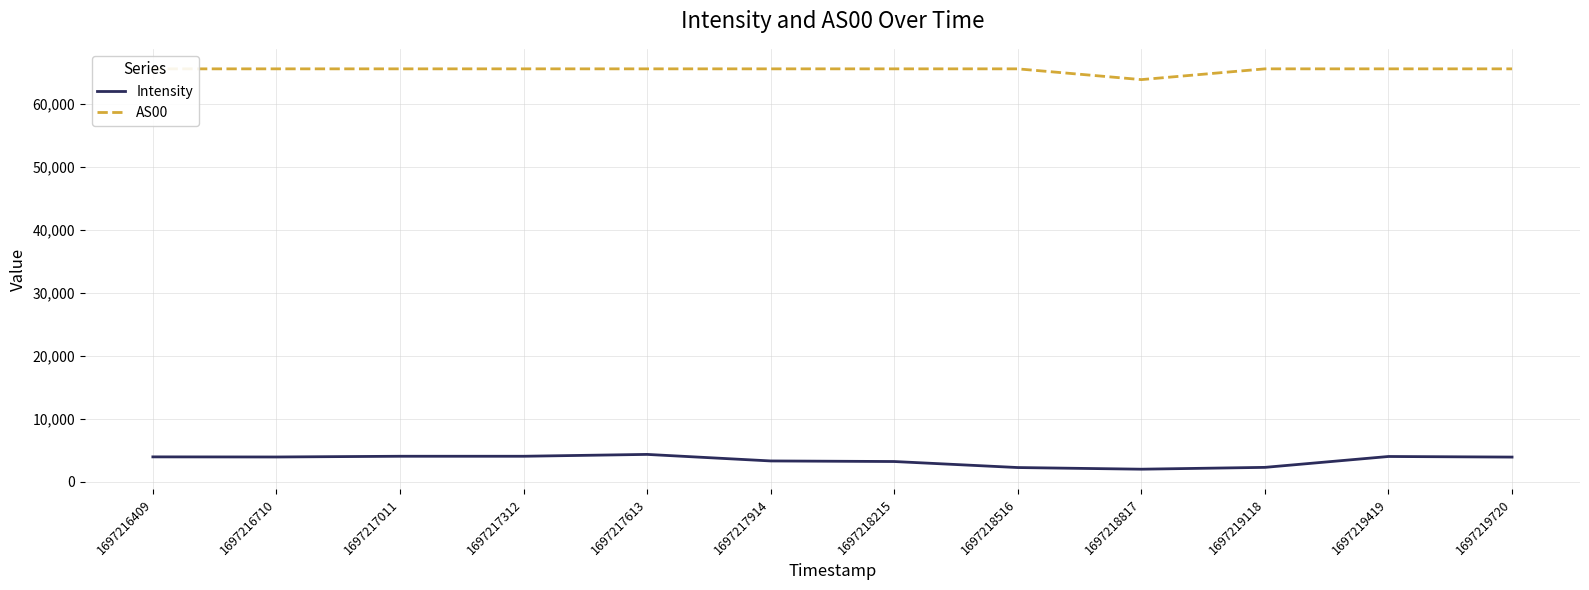

True or false: Intensity and AS00 cross at least once.

False